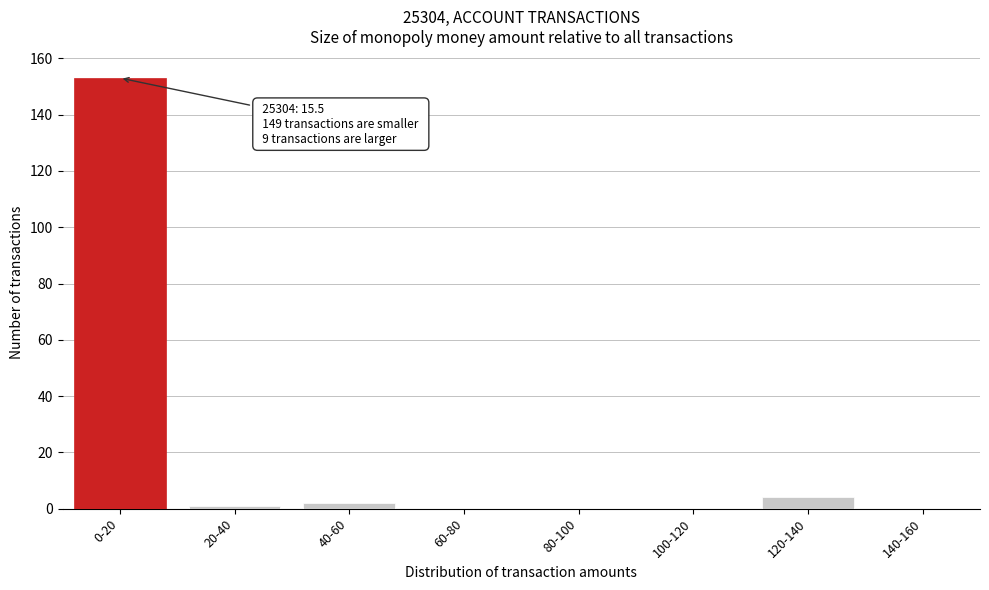

Reading left to right, transcribe all the data shown in this chart.

0-20=153	20-40=1	40-60=2	60-80=0	80-100=0	100-120=0	120-140=4	140-160=0